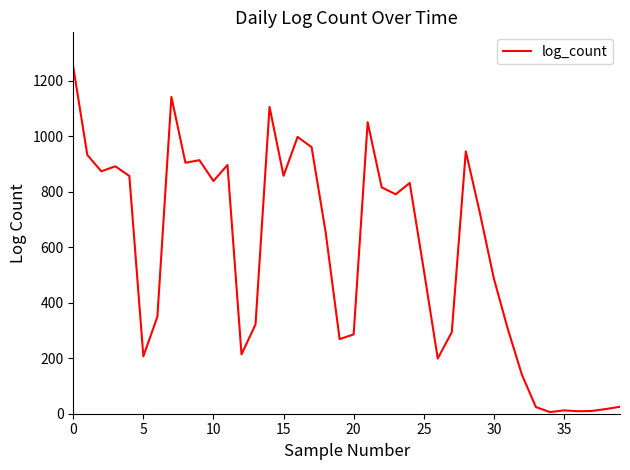

What is the greatest value displayed?

1250